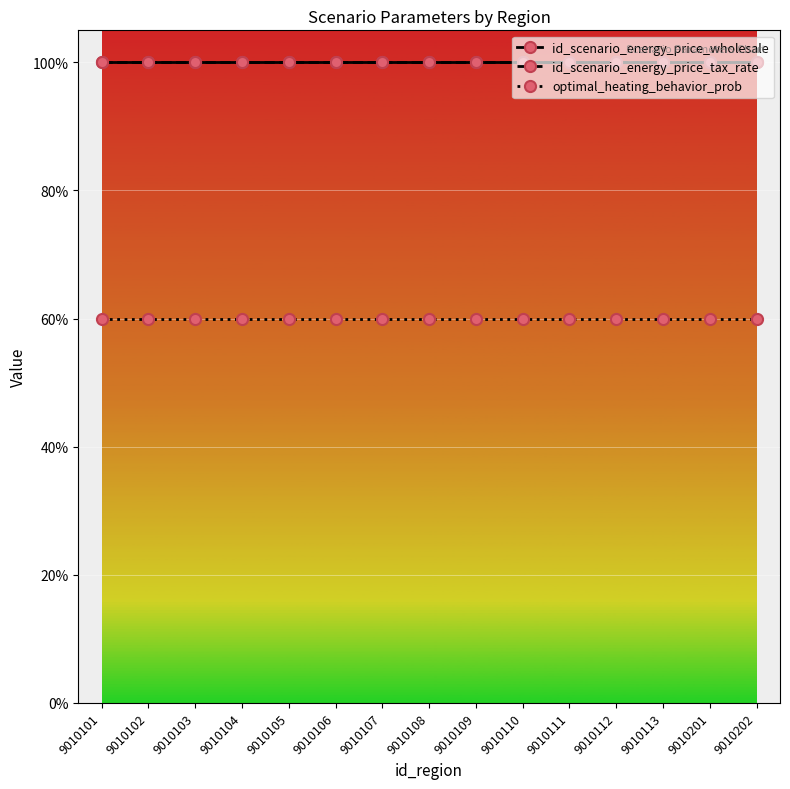

Which series has the widest spread of values?

id_scenario_energy_price_wholesale